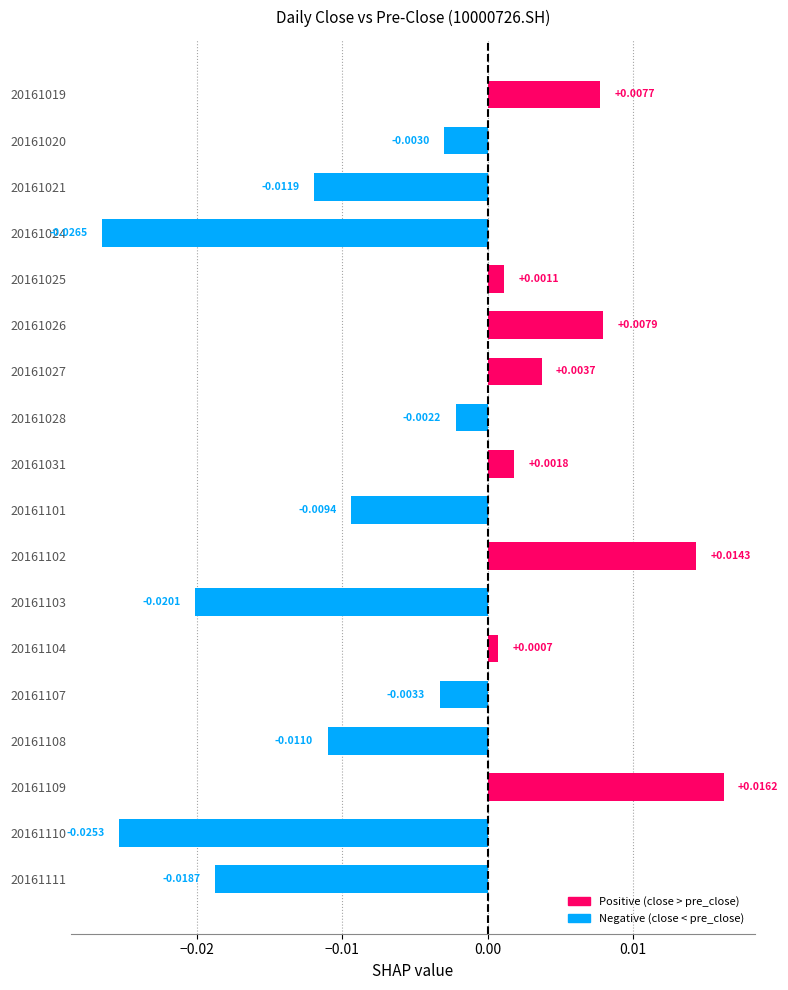

List the labels in order of value, smallest first.

20161024, 20161110, 20161103, 20161111, 20161021, 20161108, 20161101, 20161107, 20161020, 20161028, 20161104, 20161025, 20161031, 20161027, 20161019, 20161026, 20161102, 20161109